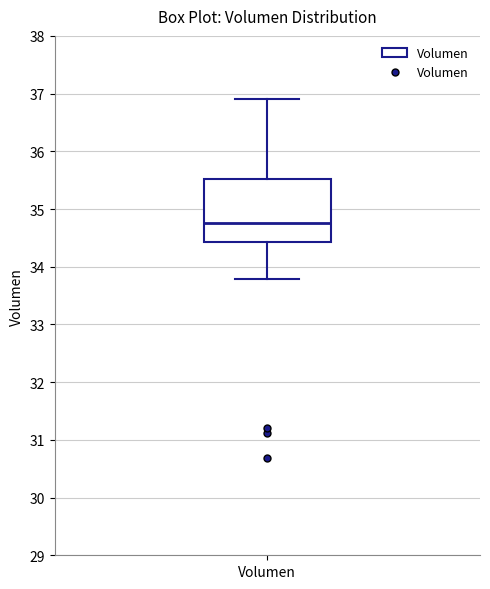

Transcribe this box plot: give where the median line is, the range the box spans, and where the two whiskers end, as read against the y-axis. The values are not printed on the chart, so give them approximately, as read against the axis.

median 34.8, box 34.4 to 35.5, whiskers 33.8 to 36.9